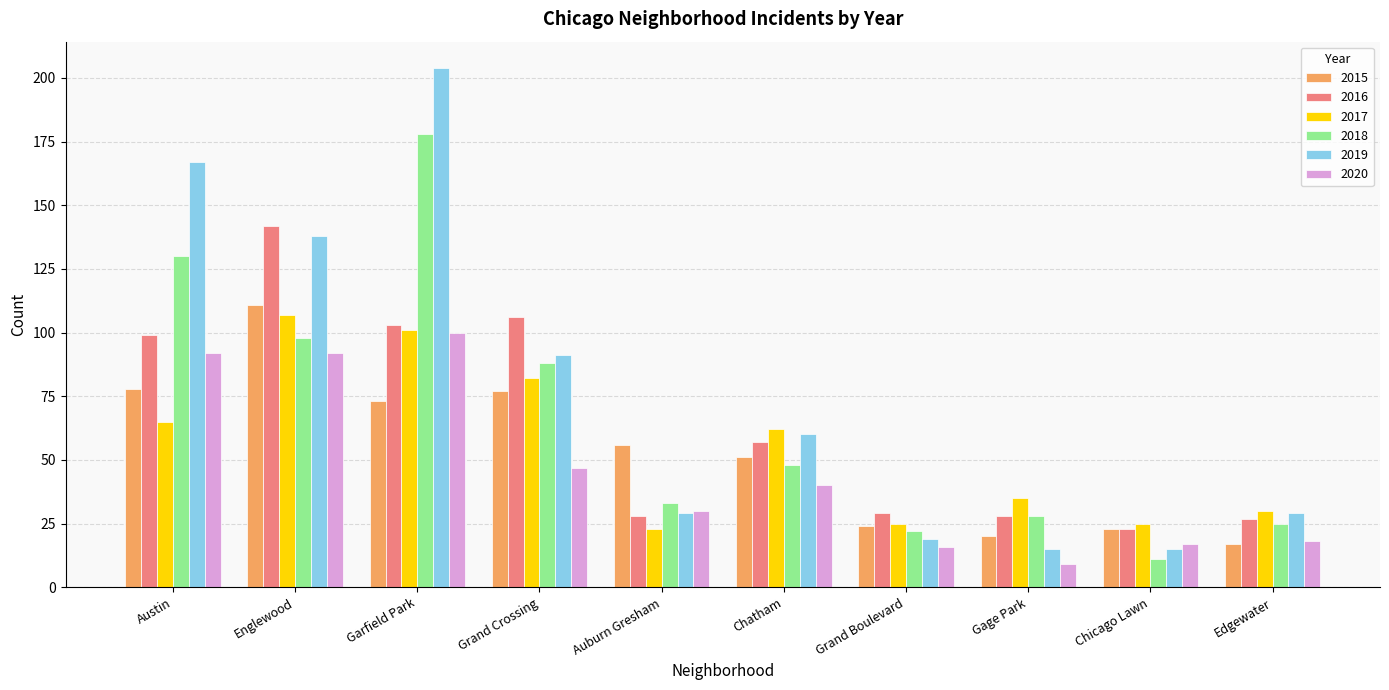

How many distinct data groups are displayed?

6